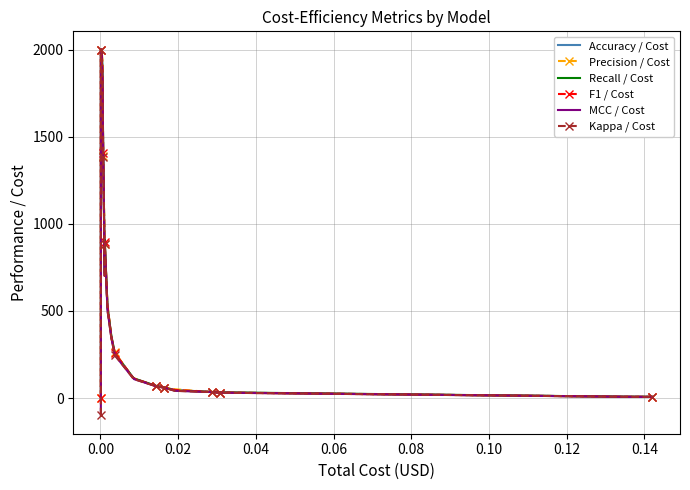

What is the average value of the Recall / Cost series?

573.3